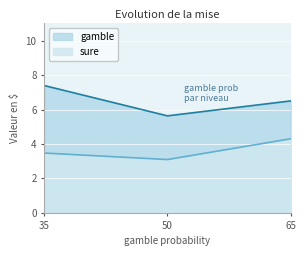

True or false: sure and gamble intersect in this chart.

False